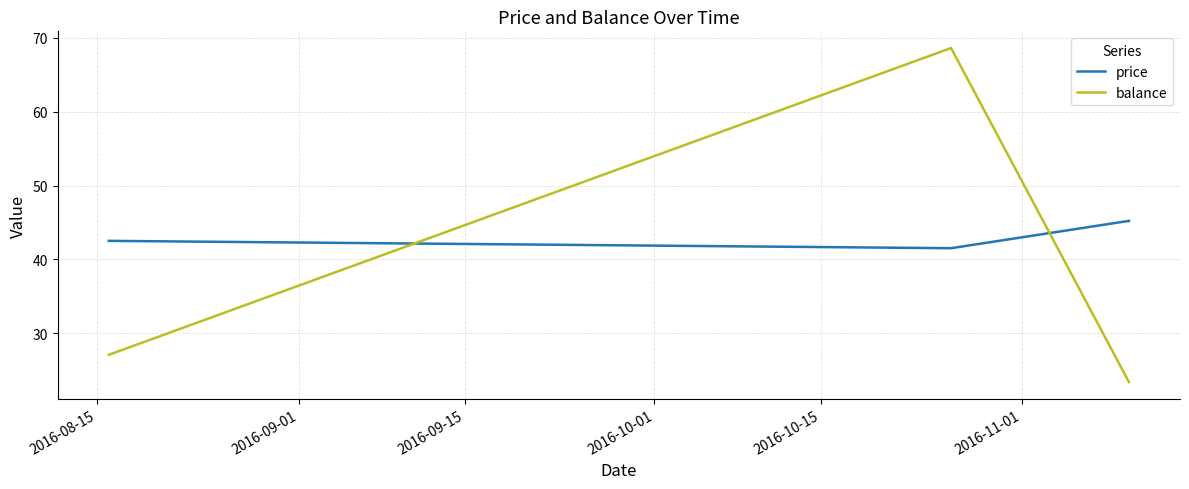

Does the chart have visible grid lines?

Yes